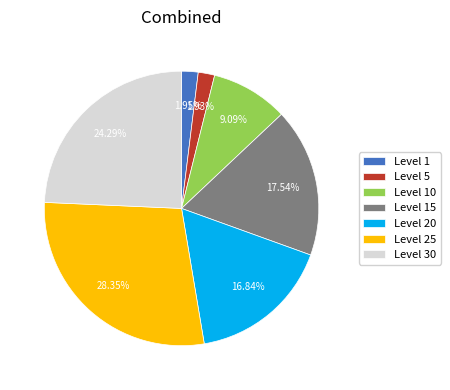

Does any single category account for the majority?

No